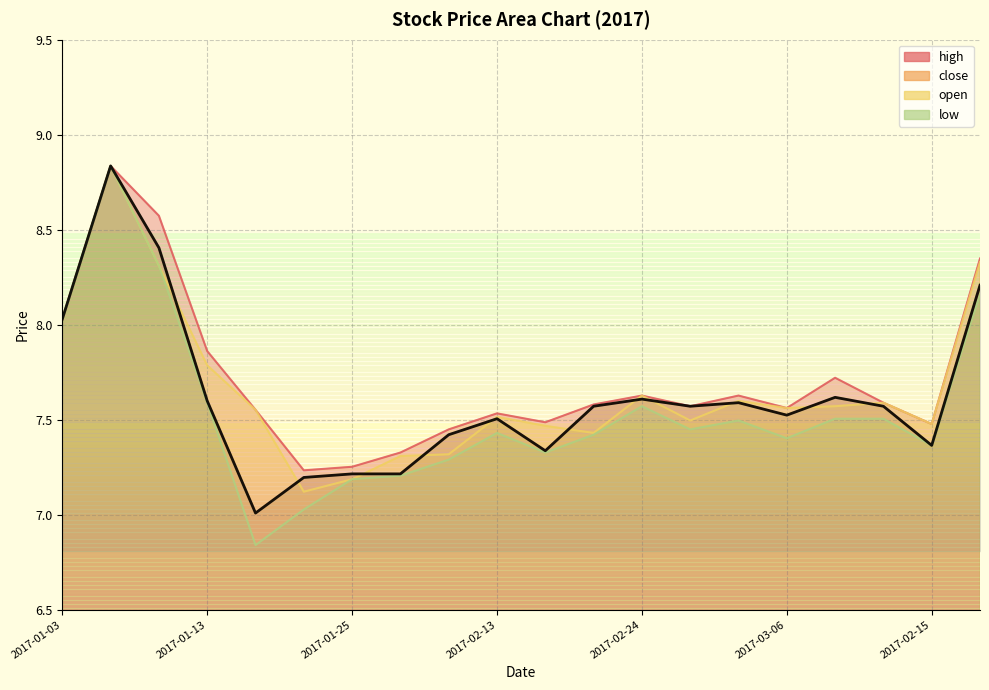

What is the spread (max minus min) of values at 2017-01-09?

0.3